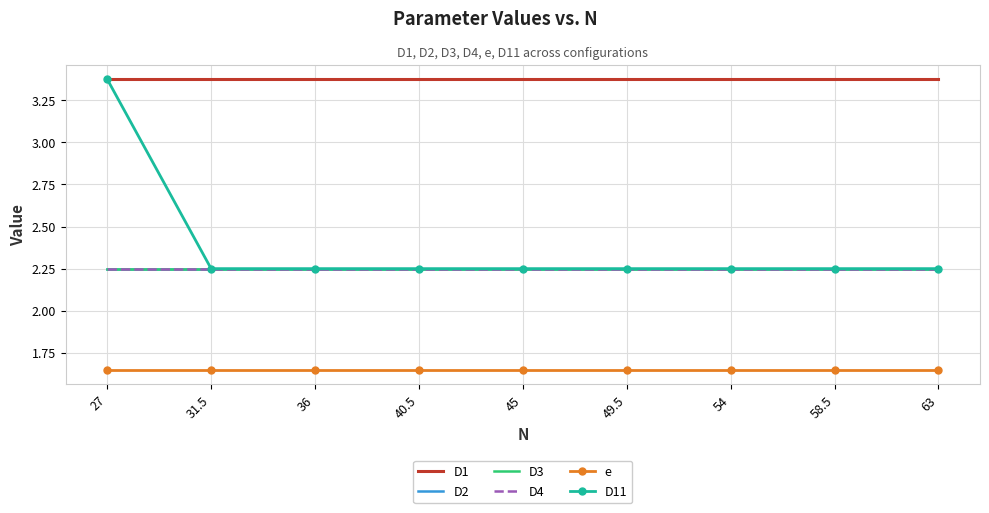

At which category is the sum across all series the highest?

27